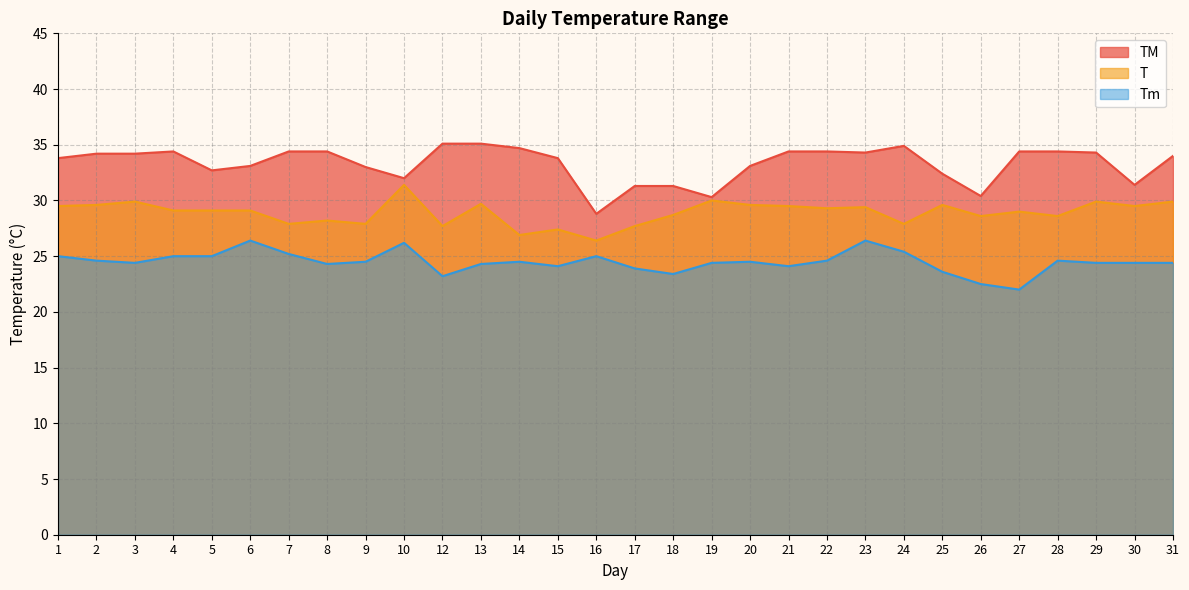

At how many categories does at least one series exceed 29?

29